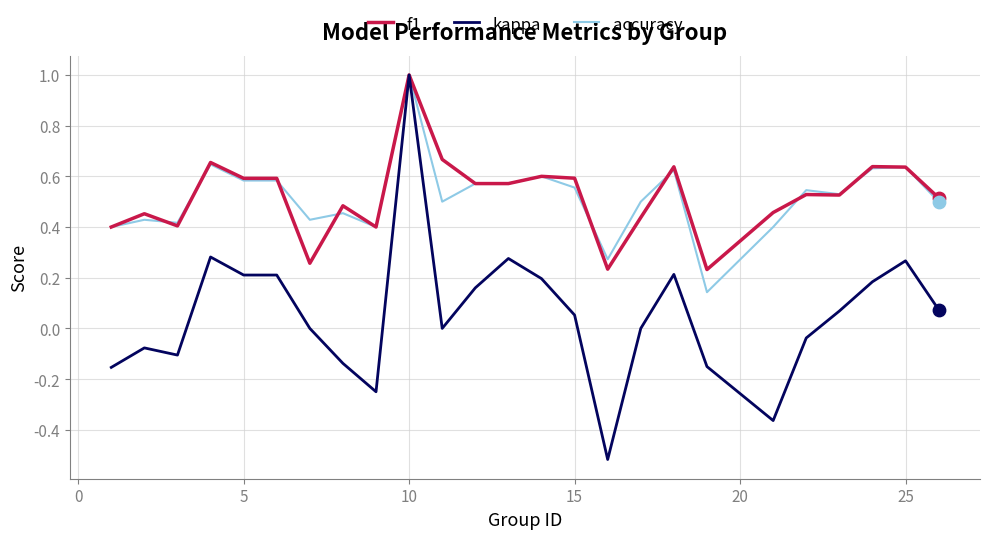

What is the highest value of the accuracy series?

1.0